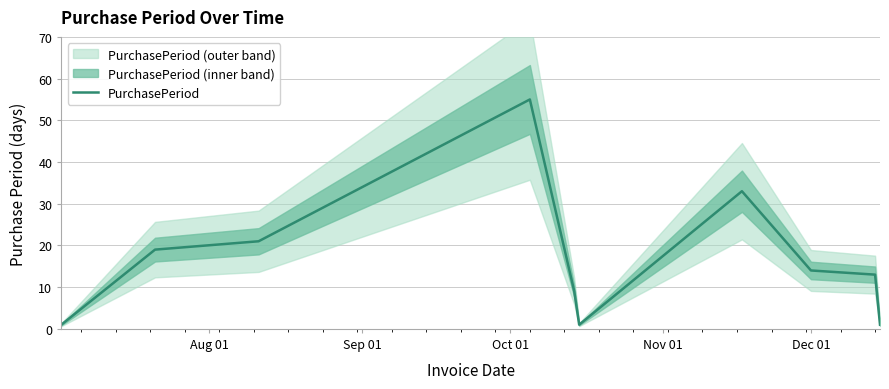

What is the maximum value for PurchasePeriod?

55